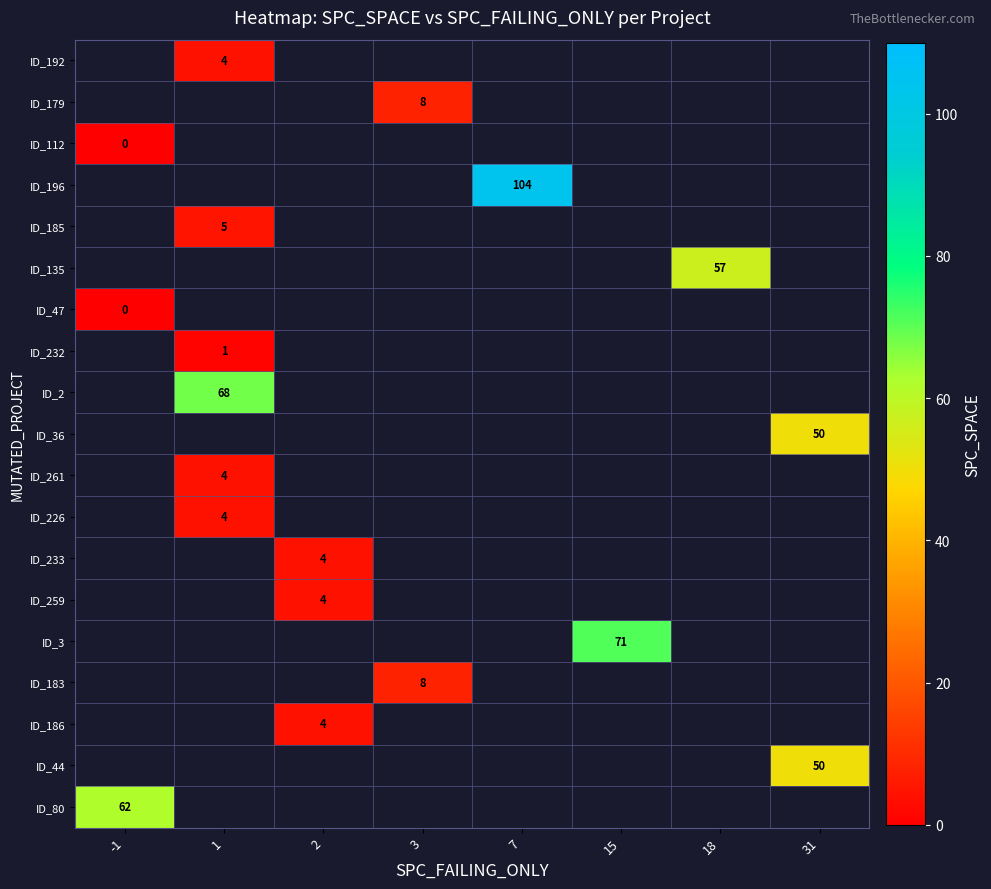

At which category does the chart reach its minimum across all series?

-1